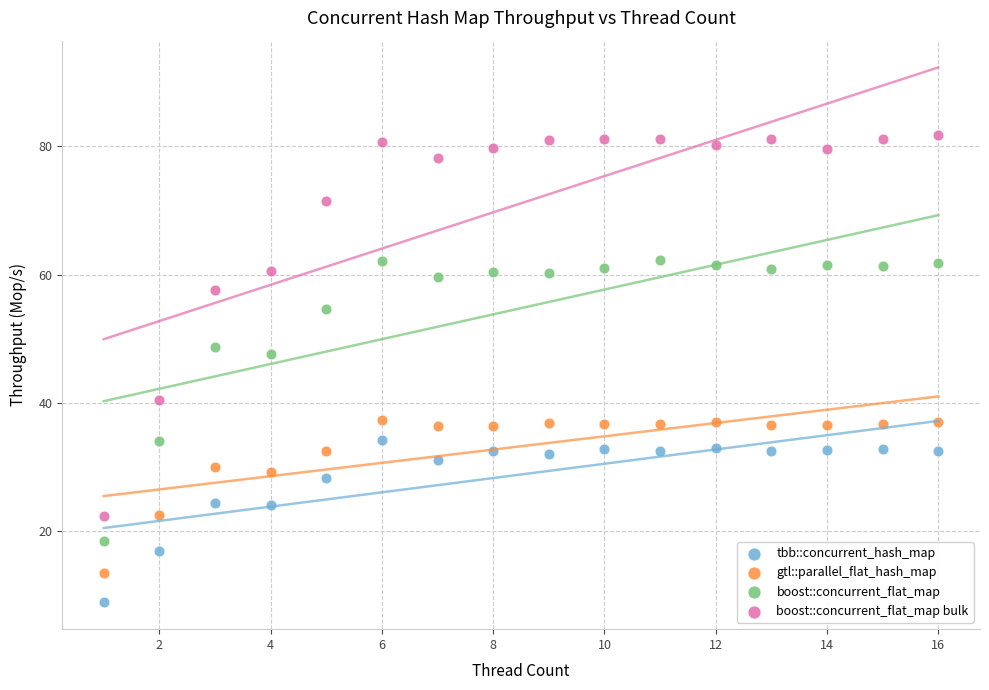

Which series reaches the maximum Y coordinate?

boost::concurrent_flat_map bulk